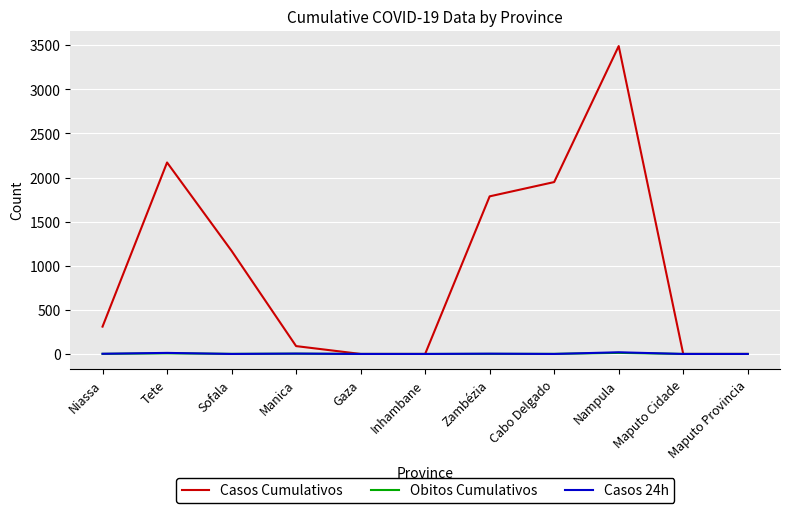

Is it true that Obitos Cumulativos equals 0 at Maputo Cidade?

True